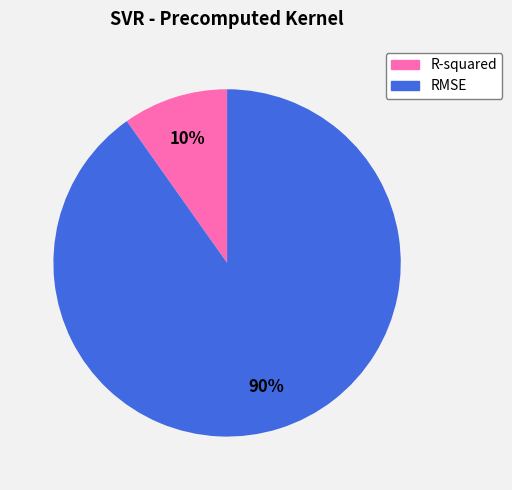

True or false: R-squared accounts for 10% of the total.

True